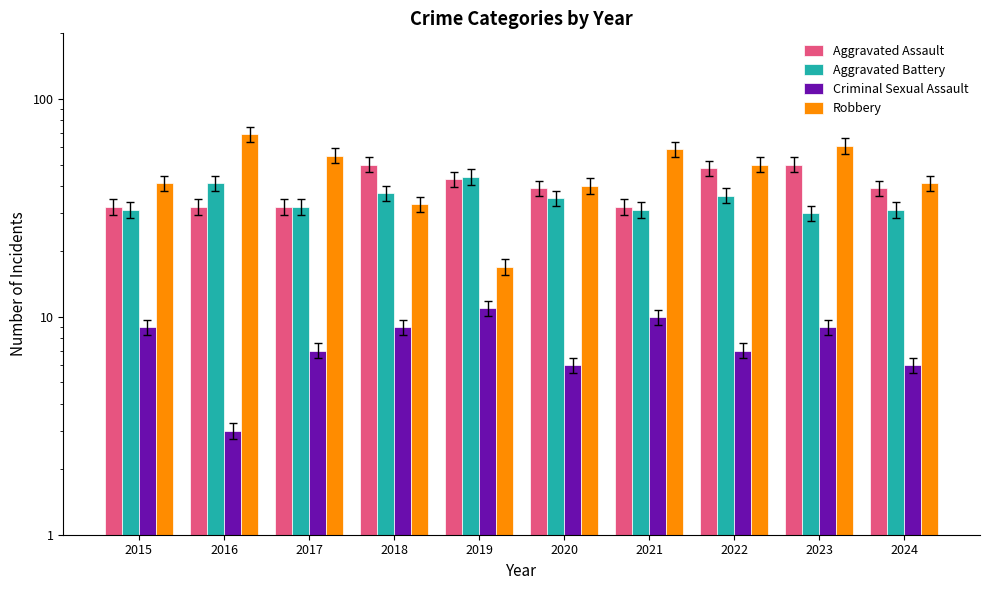

Where is Criminal Sexual Assault nearest to the value 7?

2017